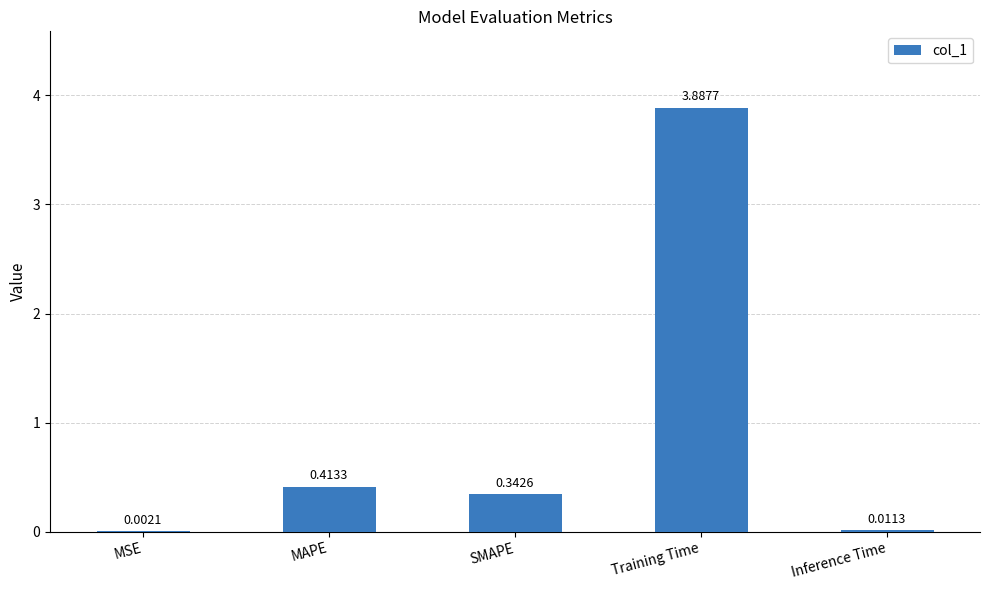

What is the greatest value displayed?

3.9